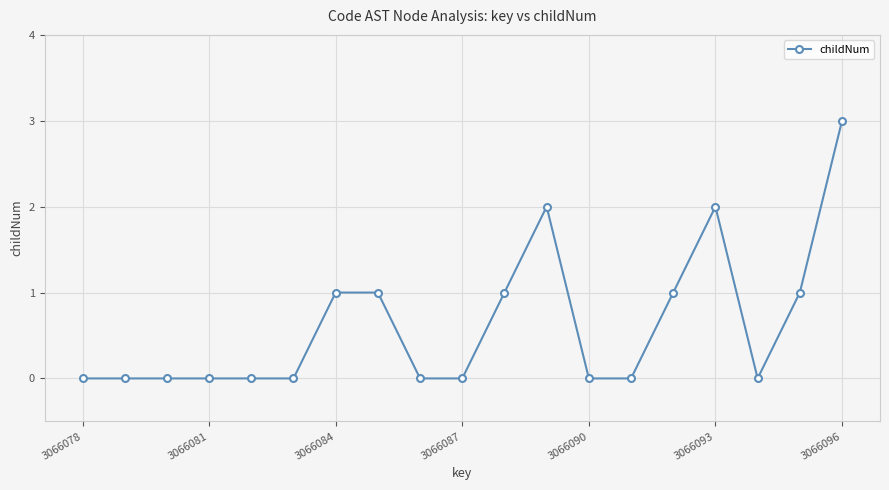

What is the difference between the second highest and minimum values?

2